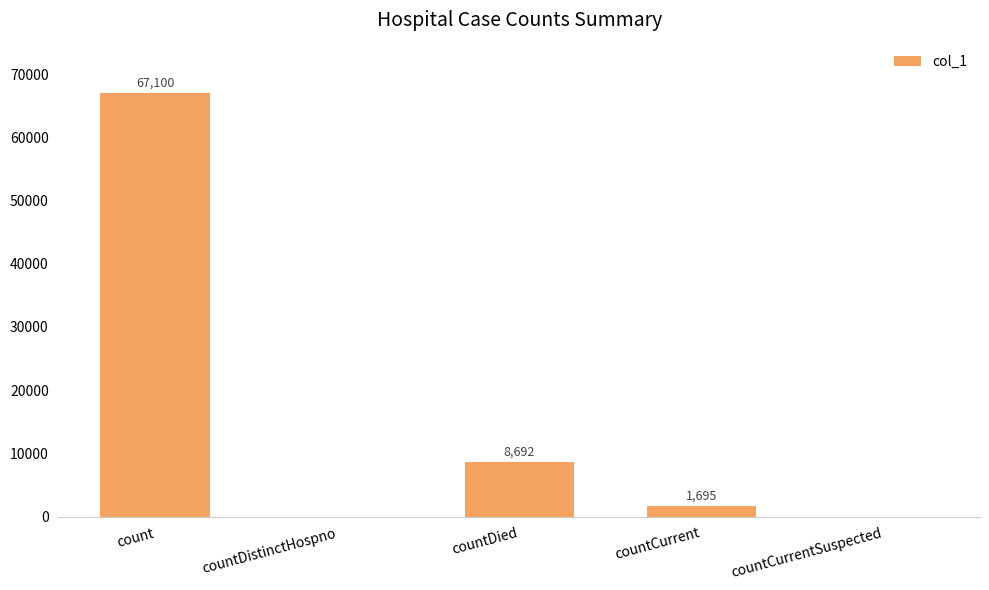

What is the sum of the values at countCurrent and countDied?

10387